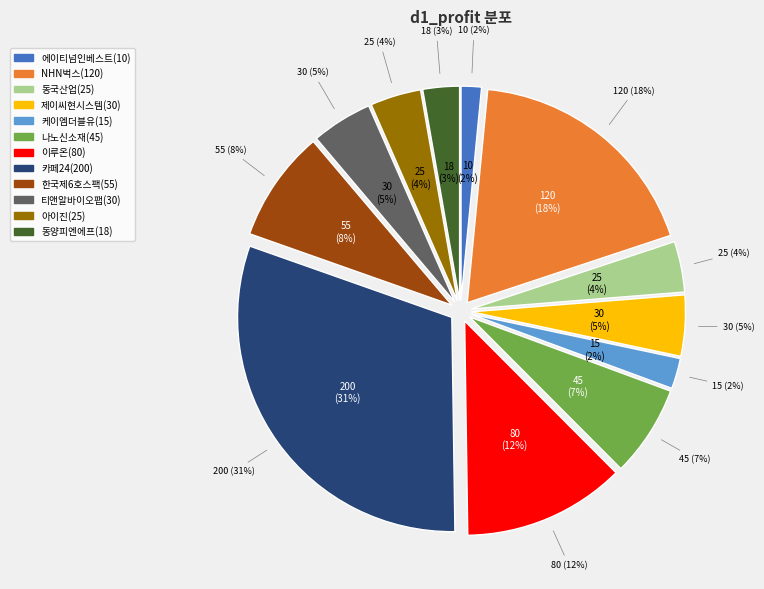

Is 케이엠더블유 the majority of the pie?

No